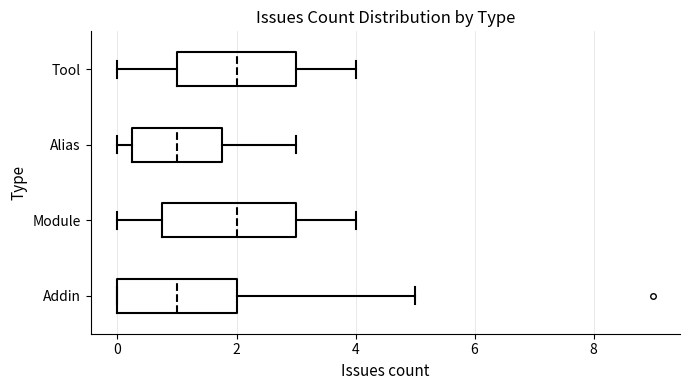

Which box is the widest, from its left edge to its right edge?

Module